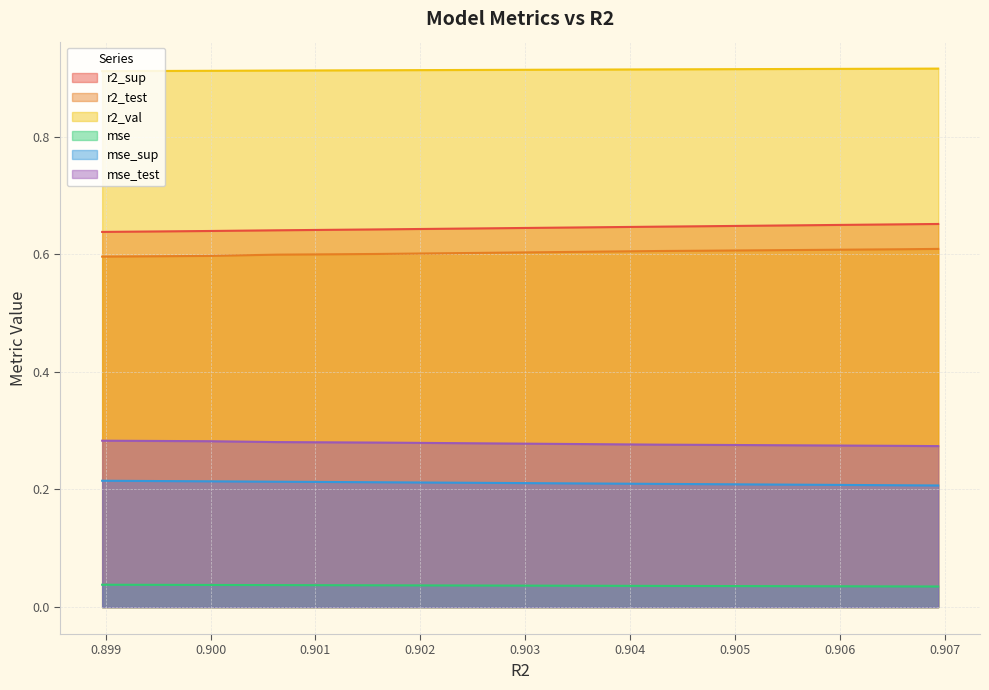

What is the maximum value for r2_val?

0.9